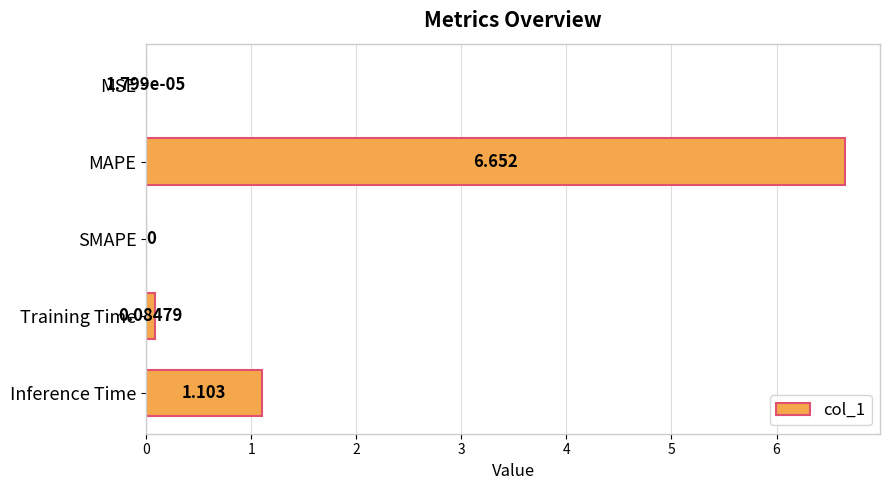

At which category does the chart reach its peak across all series?

MAPE